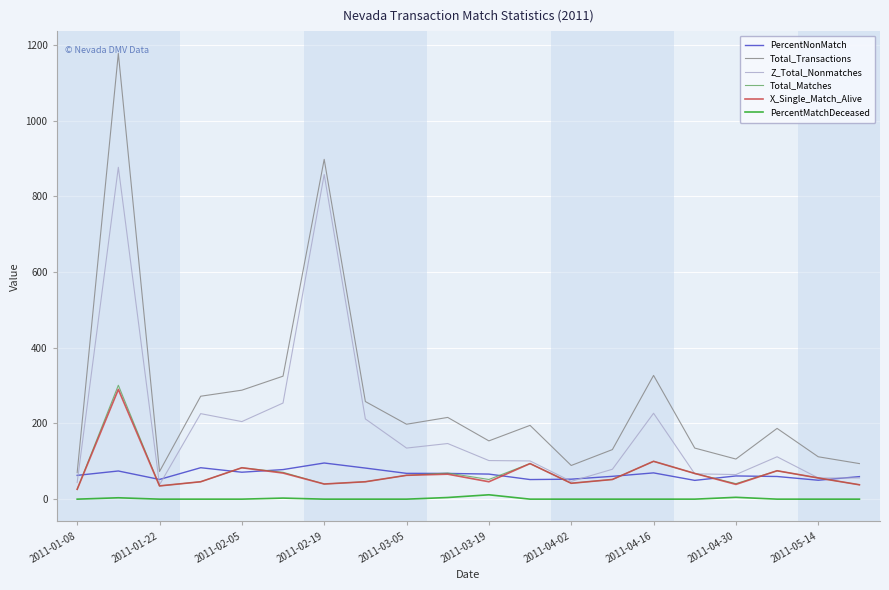

How many lines are shown in the chart?

6